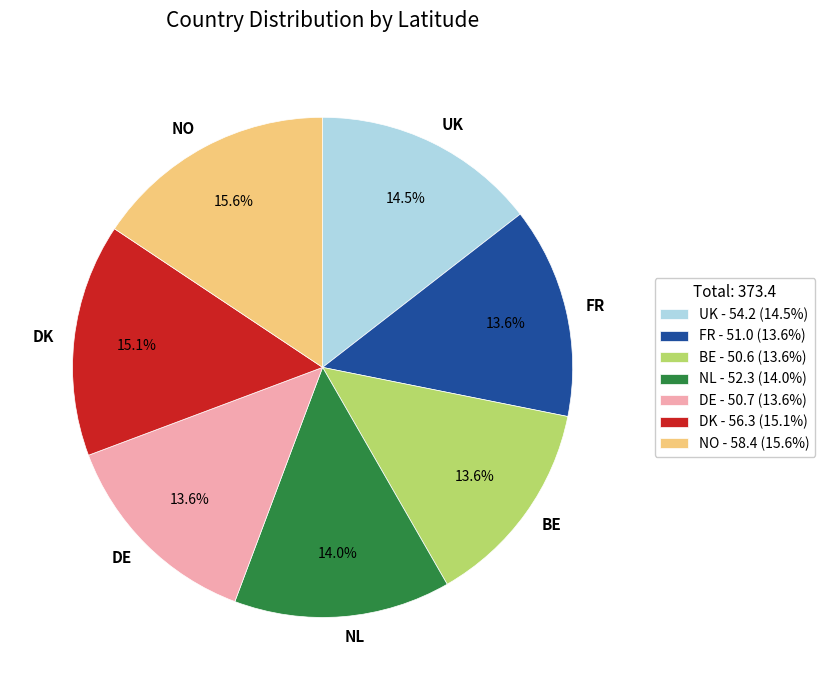

Which category has the biggest portion of the pie?

NO